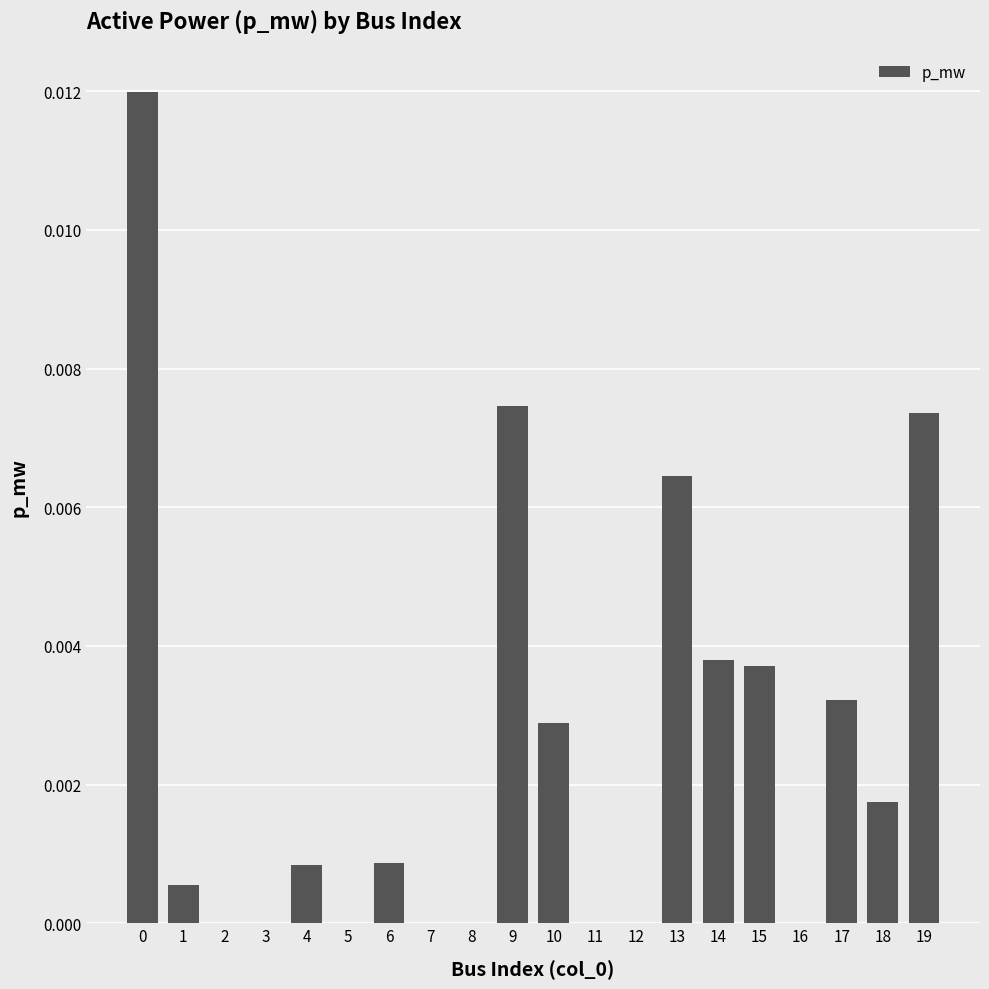

What is the sum of all values?

0.1